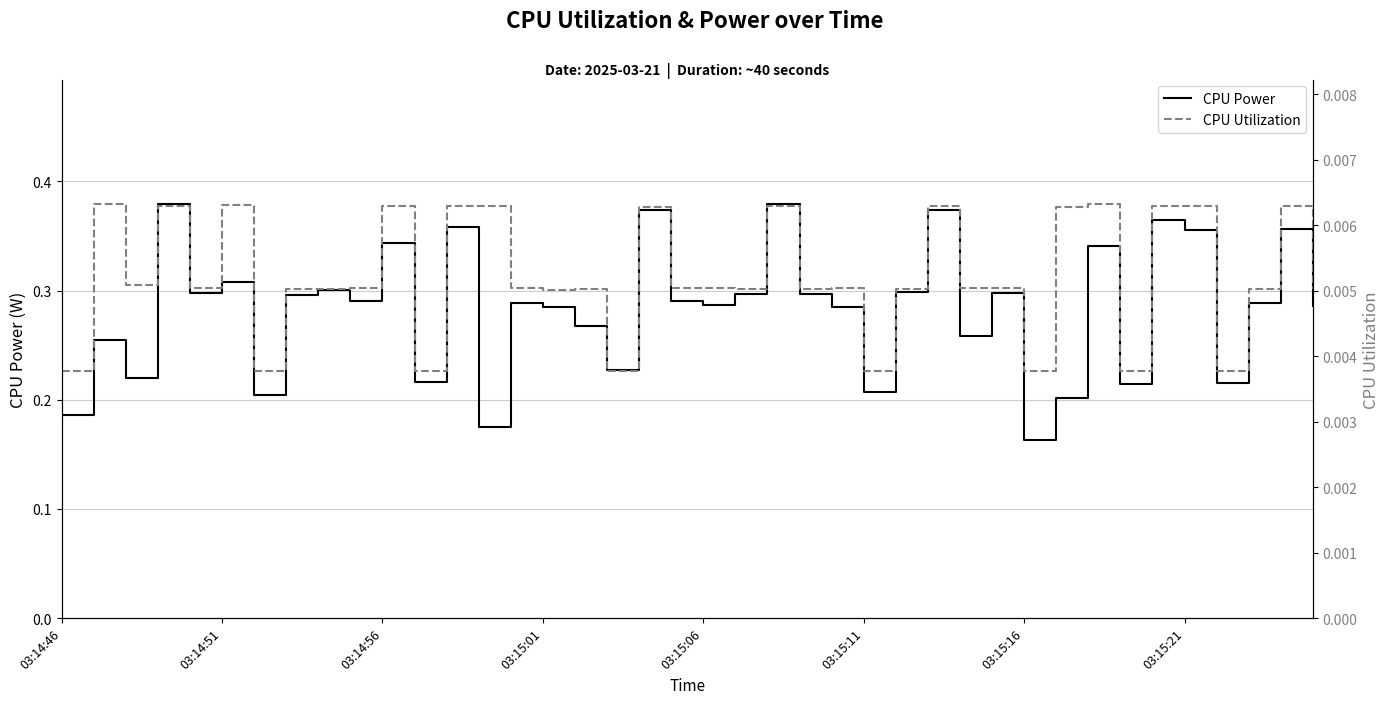

Where is CPU Power nearest to the value 0?

03:15:16